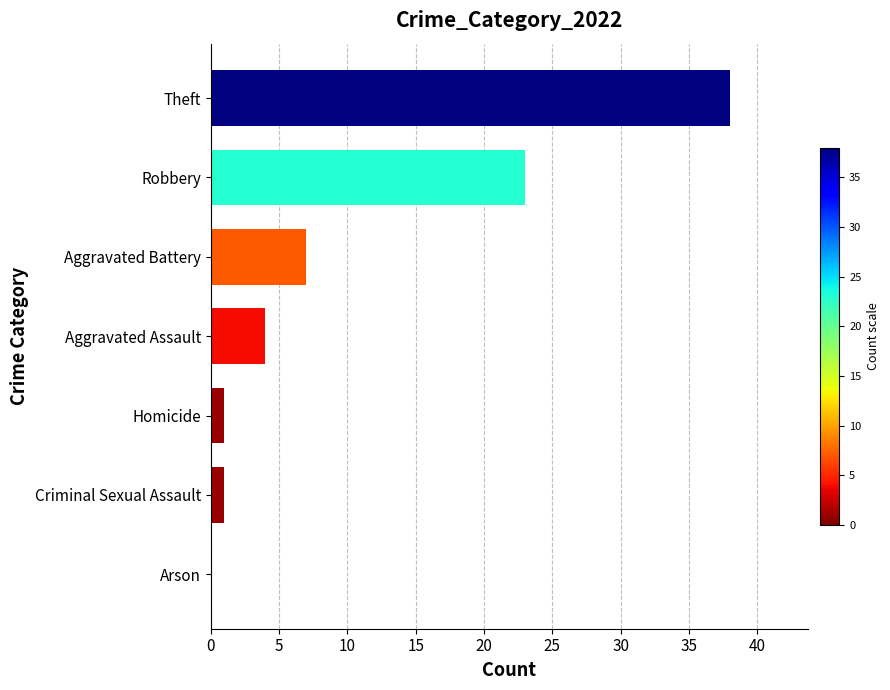

What value does the data have at Robbery, to the nearest 5?

25